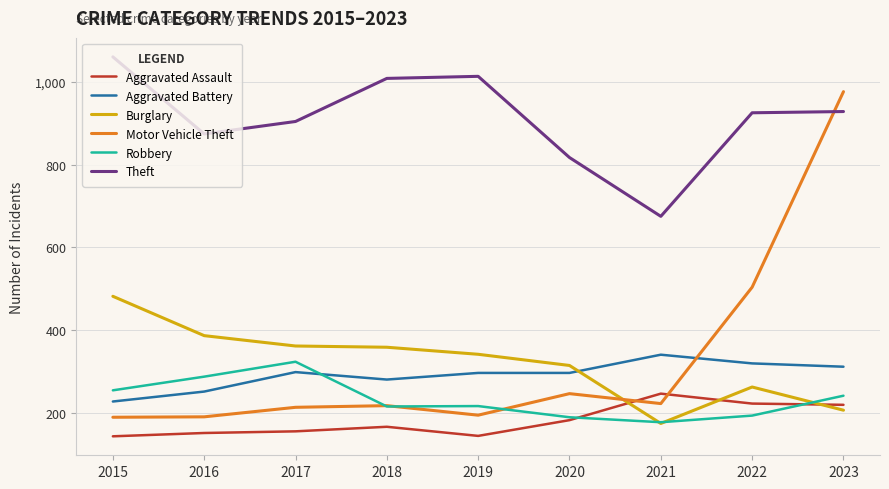

Which series ends up on top after the final intersection of Motor Vehicle Theft and Theft?

Motor Vehicle Theft